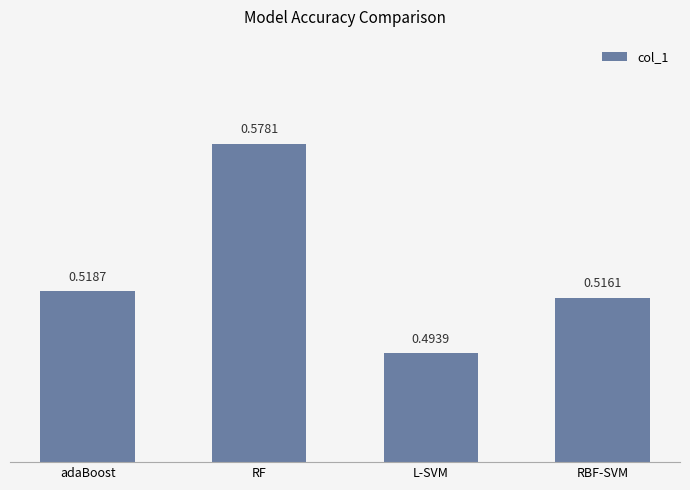

List the labels in order of value, largest first.

RF, adaBoost, RBF-SVM, L-SVM